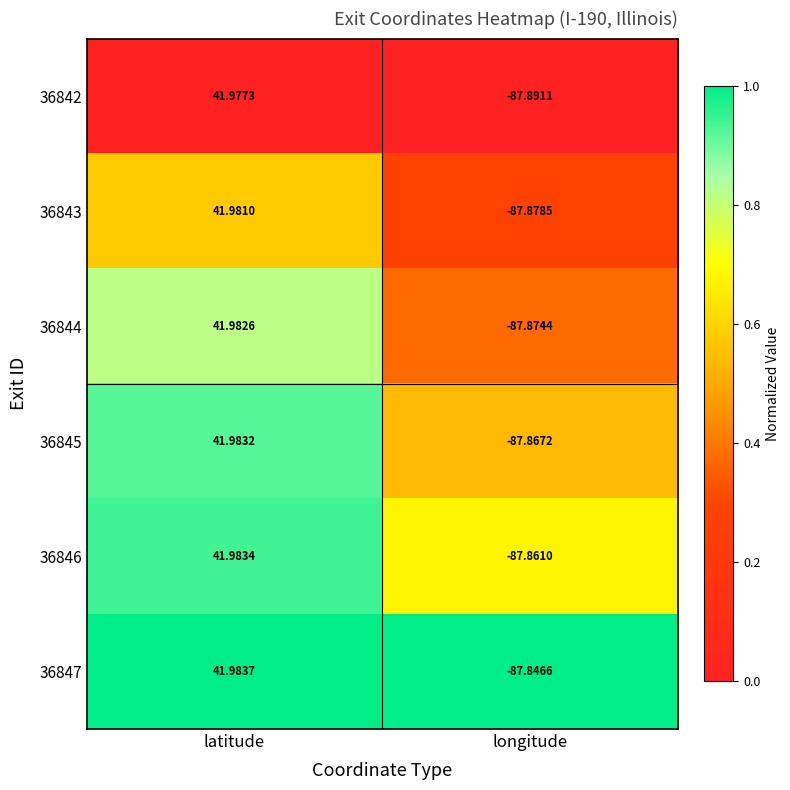

Where is 36842 nearest to the value -22?

latitude